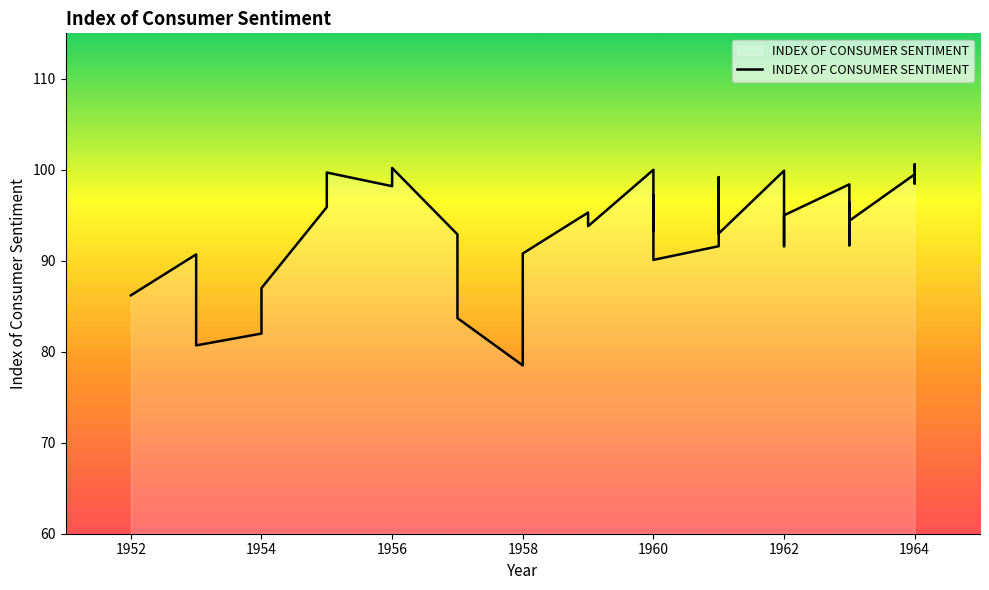

What is the average value?

92.9